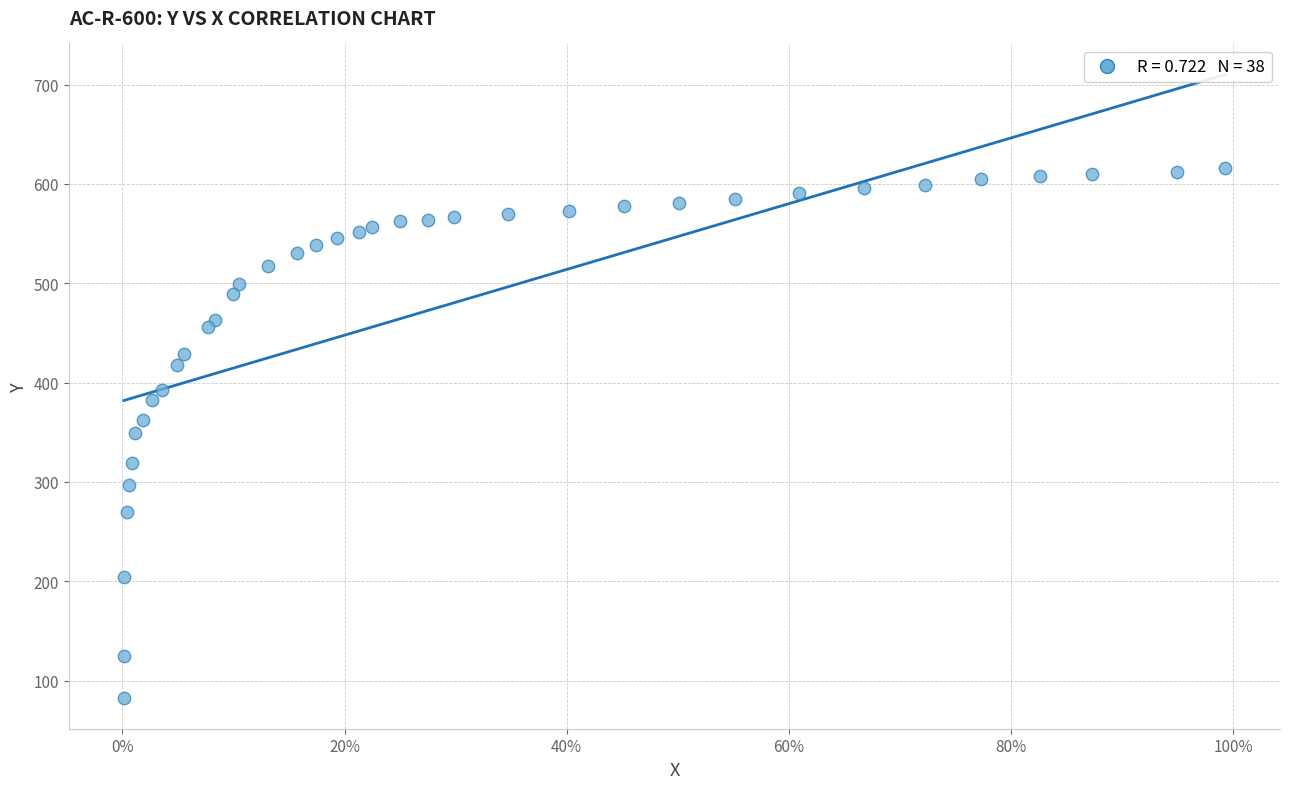

What is the range of Y values (max minus min)?

533.1